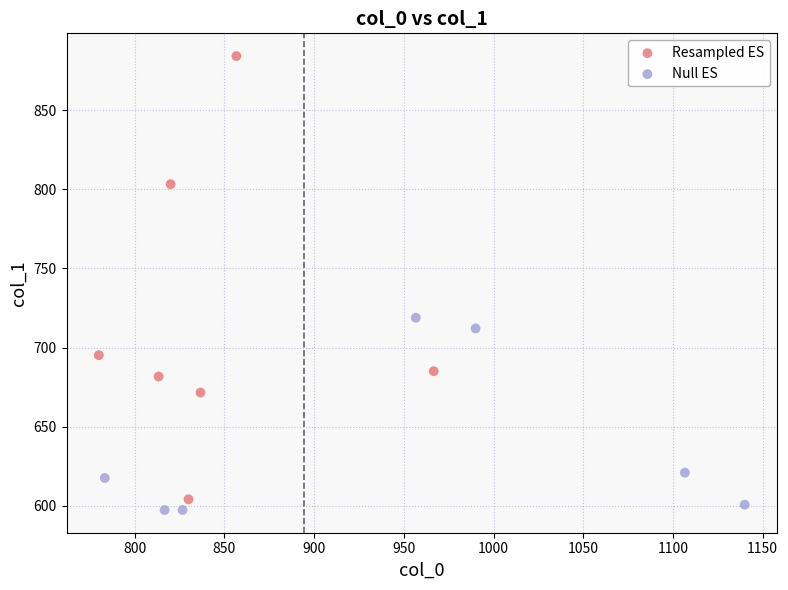

Which series contains the highest Y value?

Resampled ES